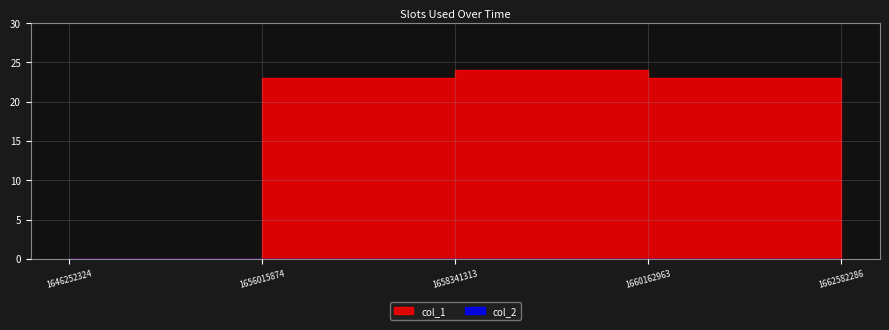

Which series has the largest total across all categories?

col_1